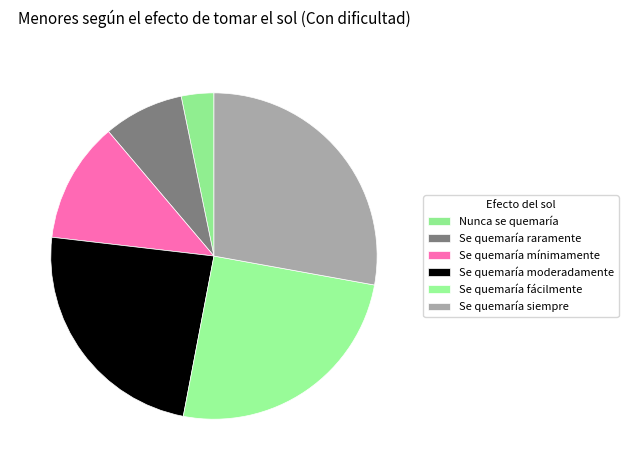

To the nearest percent, what is the average slice percentage?

17%